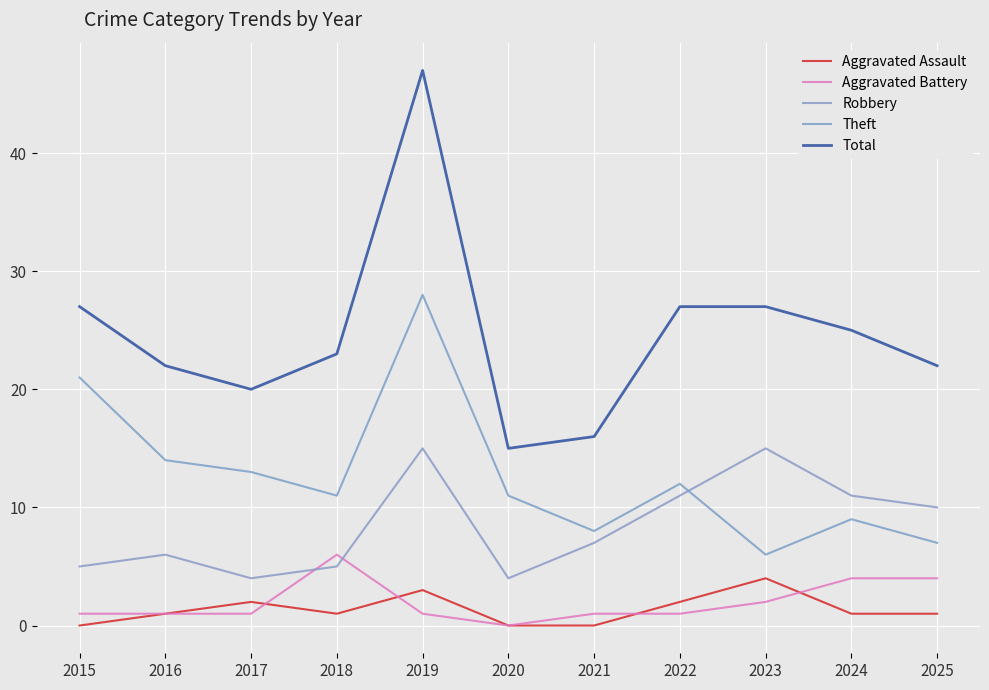

What is the minimum value for Robbery?

4